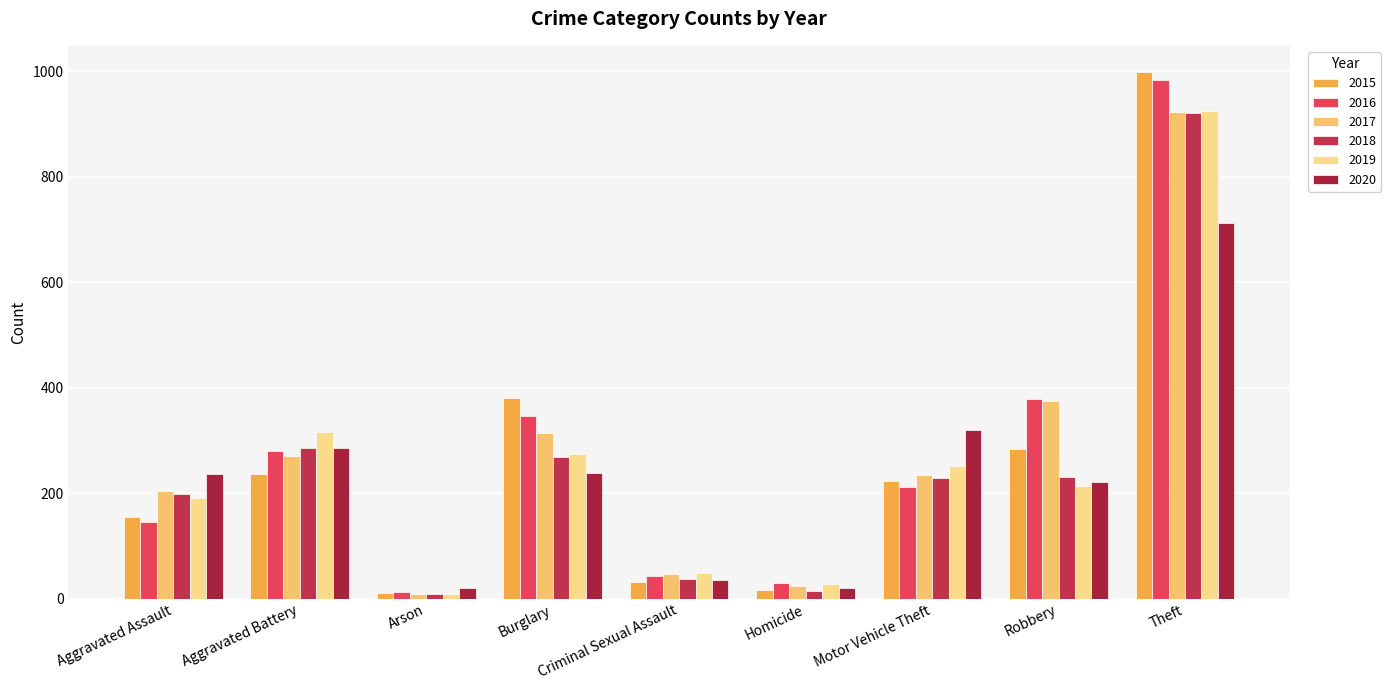

How many bars are there in total?

54